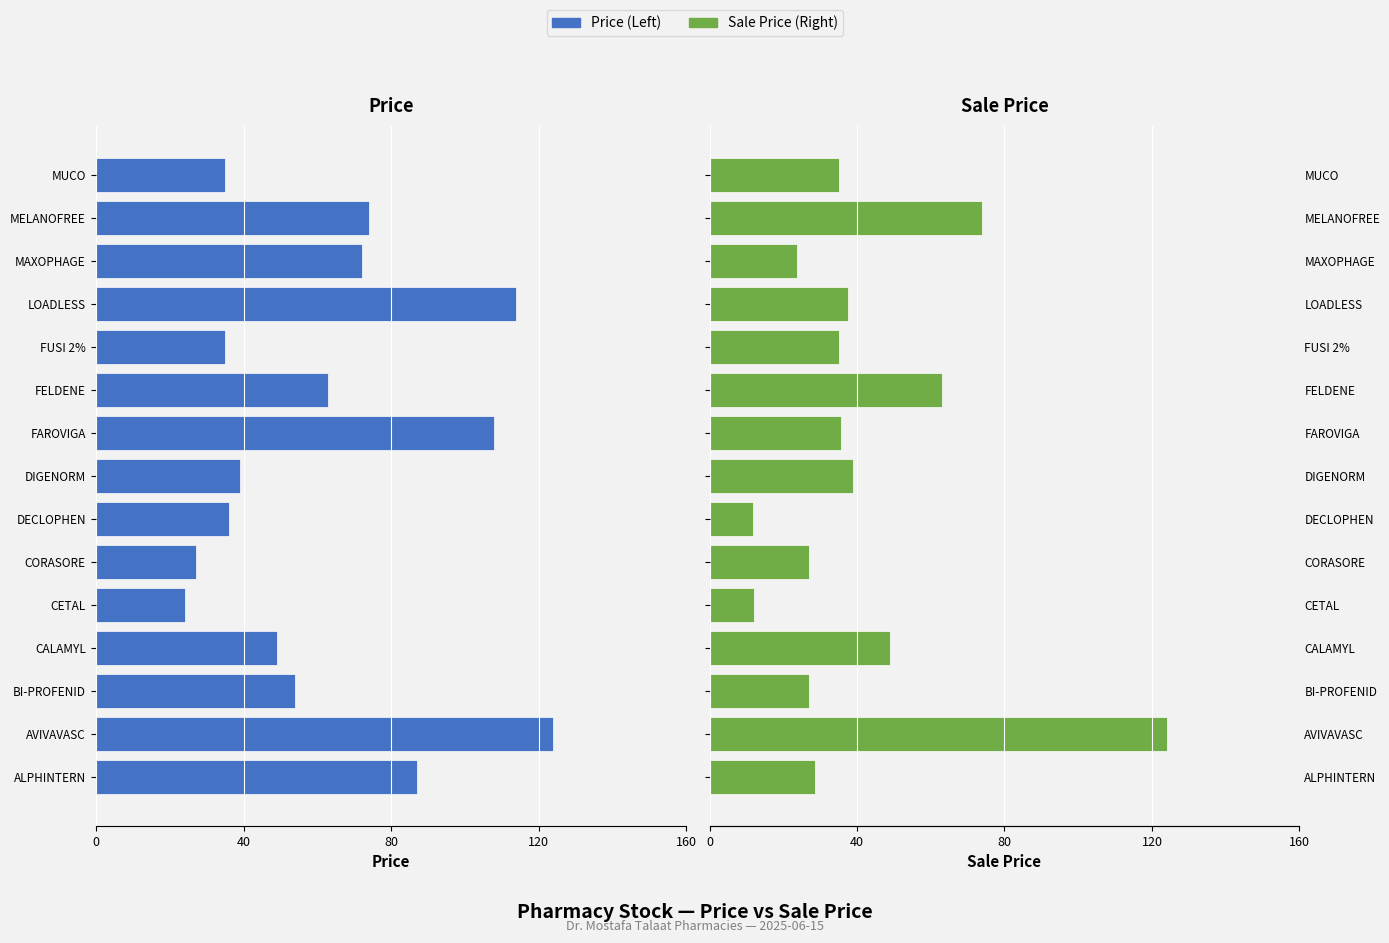

Read the Sale Price (Right) value at MELANOFREE.

74.0